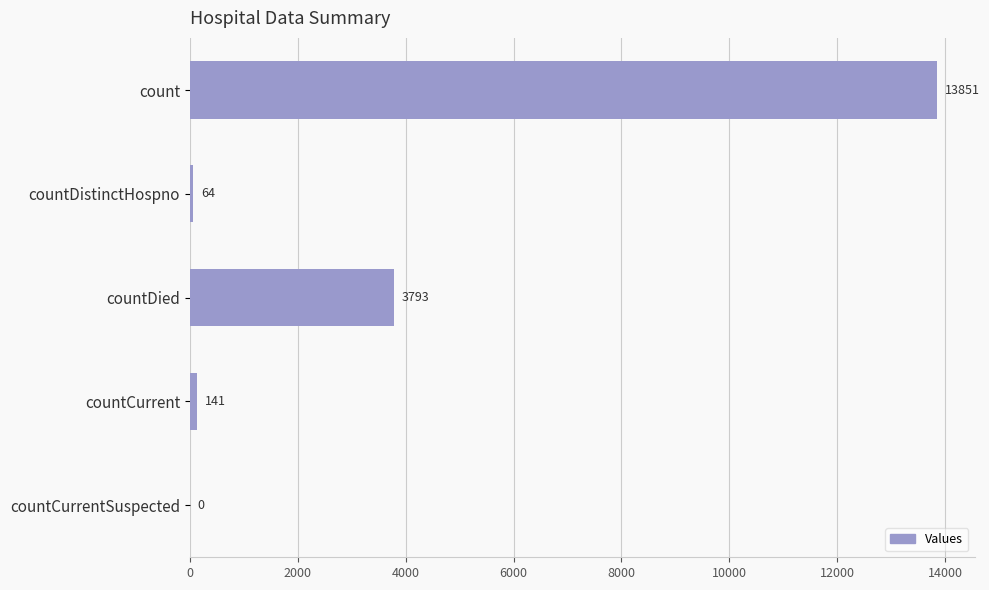

True or false: the data shows 6949 at count.

False